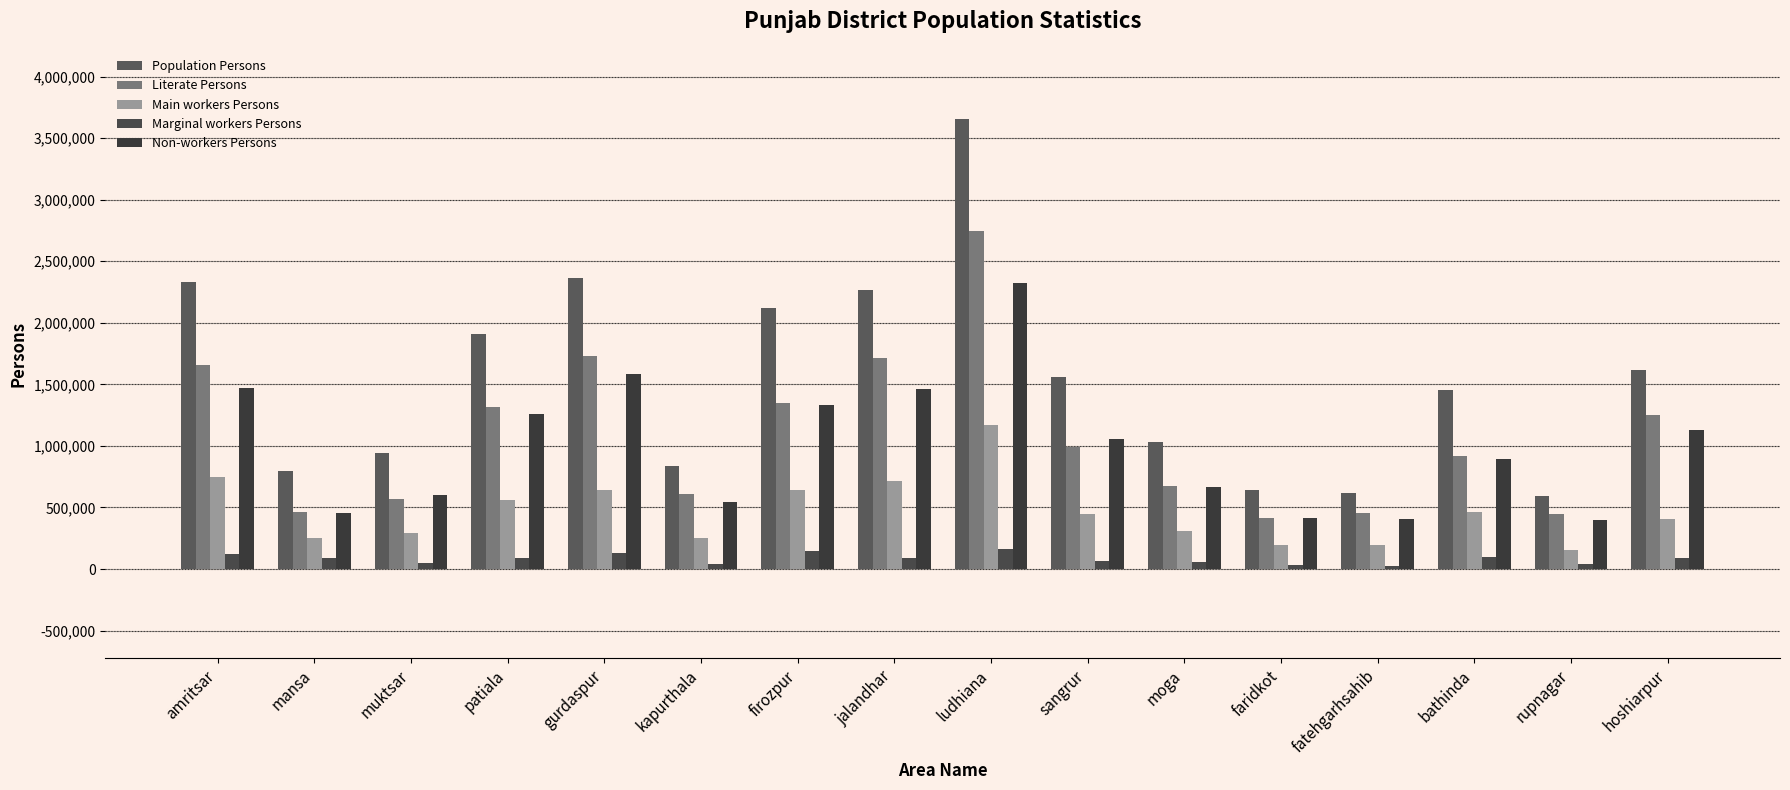

Reading left to right, list all the values displayed in this chart.

Population Persons: amritsar=2333266	mansa=795857	muktsar=942962	patiala=1911182	gurdaspur=2360043	kapurthala=834295	firozpur=2122589	jalandhar=2268014	ludhiana=3651998	sangrur=1563776	moga=1028176	faridkot=639021	fatehgarhsahib=620162	bathinda=1456773	rupnagar=591259	hoshiarpur=1619844
Literate Persons: amritsar=1653317	mansa=464852	muktsar=573022	patiala=1314533	gurdaspur=1733069	kapurthala=606314	firozpur=1345821	jalandhar=1713782	ludhiana=2742271	sangrur=990597	moga=674514	faridkot=411533	fatehgarhsahib=452940	bathinda=921494	rupnagar=444100	hoshiarpur=1248505
Main workers Persons: amritsar=746920	mansa=253362	muktsar=294362	patiala=564919	gurdaspur=644121	kapurthala=253543	firozpur=645495	jalandhar=719235	ludhiana=1169524	sangrur=449058	moga=305566	faridkot=193054	fatehgarhsahib=196216	bathinda=466695	rupnagar=156701	hoshiarpur=409785
Marginal workers Persons: amritsar=119810	mansa=92039	muktsar=49101	patiala=88977	gurdaspur=131098	kapurthala=37406	firozpur=147070	jalandhar=87224	ludhiana=160005	sangrur=61687	moga=53743	faridkot=32190	fatehgarhsahib=21323	bathinda=99042	rupnagar=39242	hoshiarpur=86166
Non-workers Persons: amritsar=1466969	mansa=451972	muktsar=600036	patiala=1258017	gurdaspur=1585082	kapurthala=543368	firozpur=1330112	jalandhar=1461724	ludhiana=2324027	sangrur=1058178	moga=670242	faridkot=414054	fatehgarhsahib=403044	bathinda=891918	rupnagar=398889	hoshiarpur=1125424